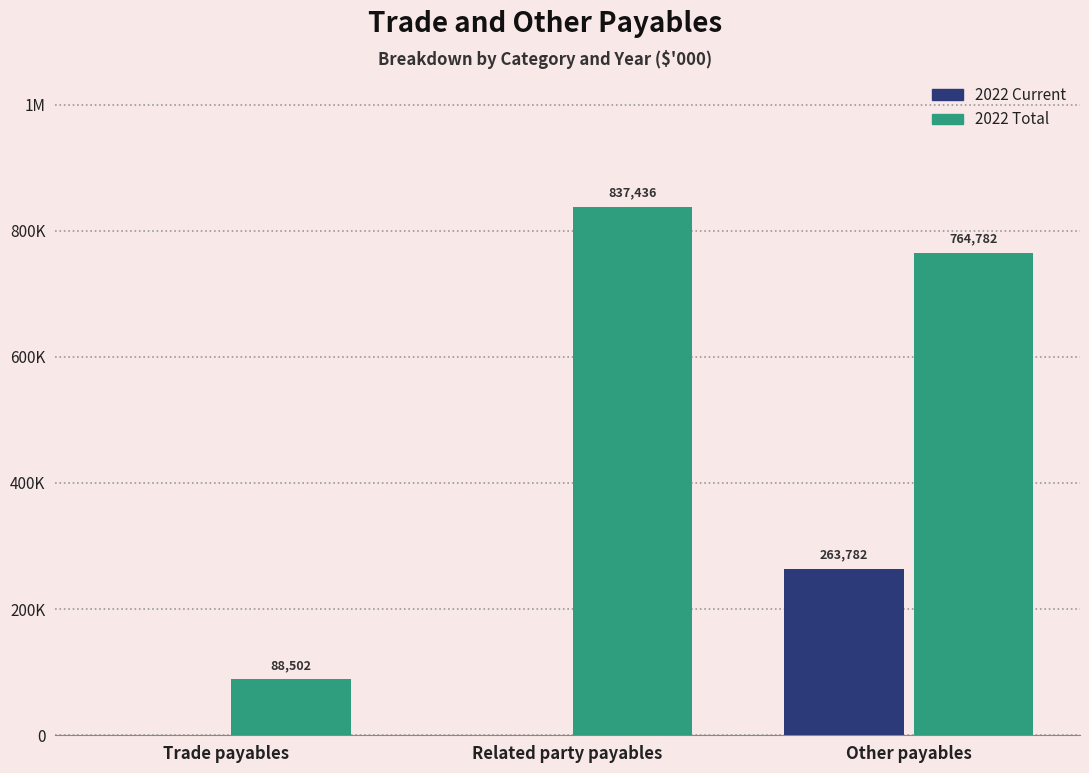

Reading right to left, transcribe all the data shown in this chart.

2022 Current: 263782	0	0
2022 Total: 764782	837436	88502